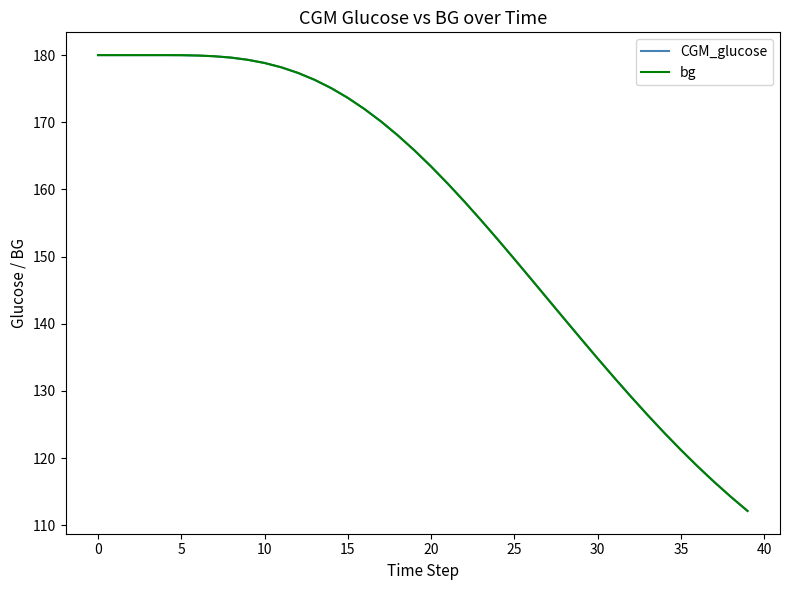

What is the highest value of the bg series?

180.0